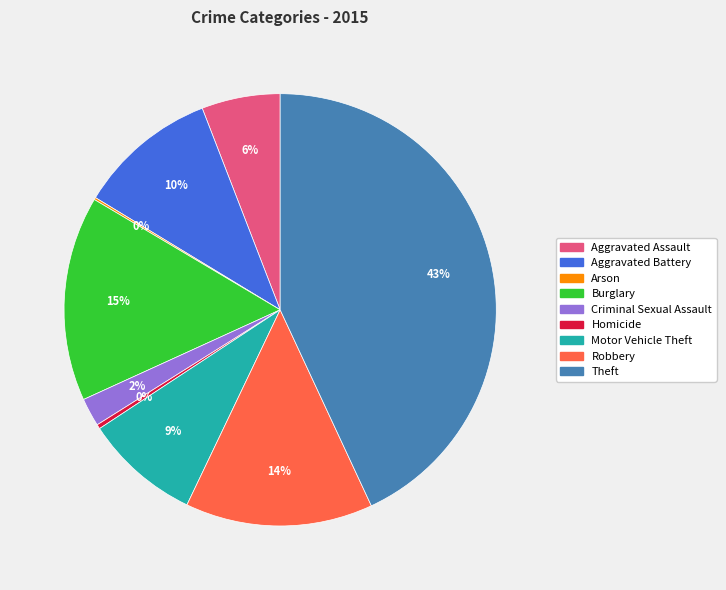

What is the largest slice in the pie chart?

Theft